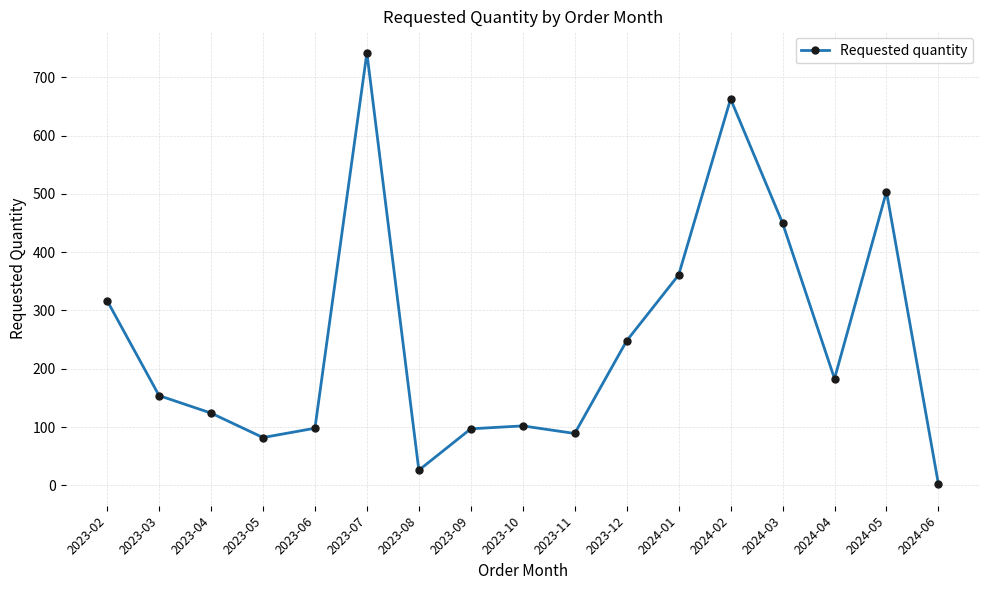

What position from the left is 2023-02?

1